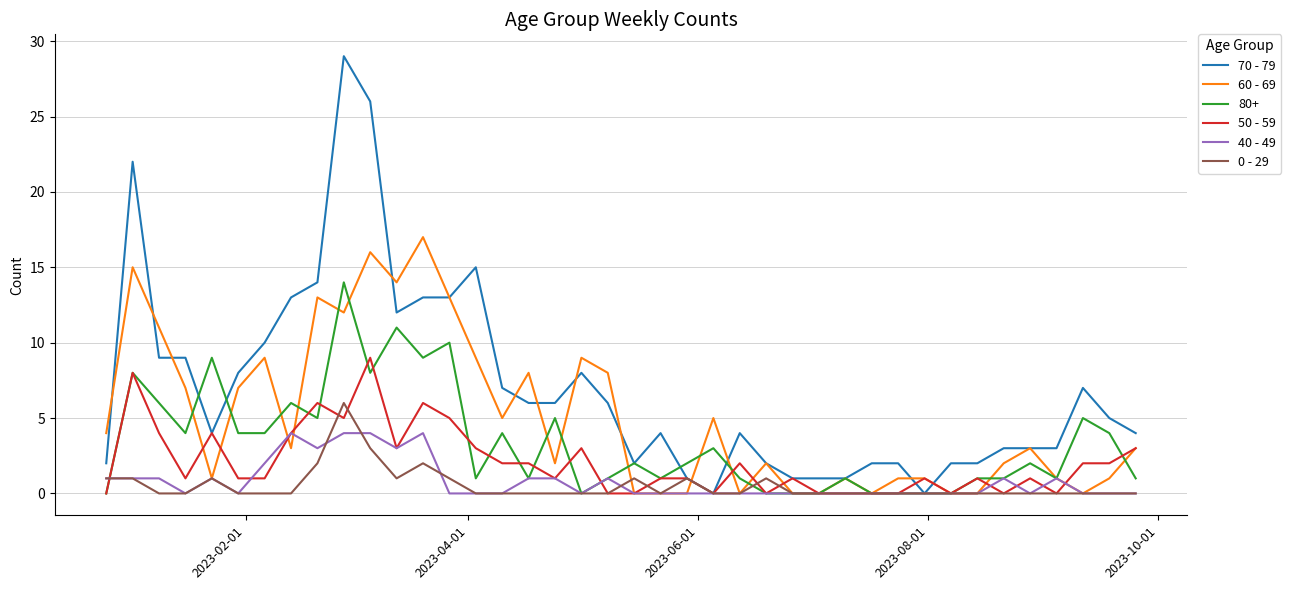

How many lines are shown in the chart?

6